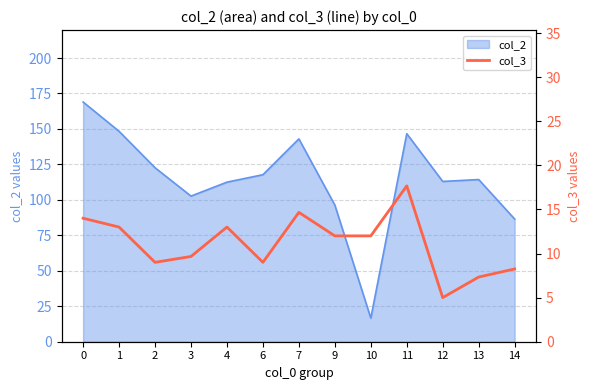

True or false: the data shows 2.0 at 12.

False